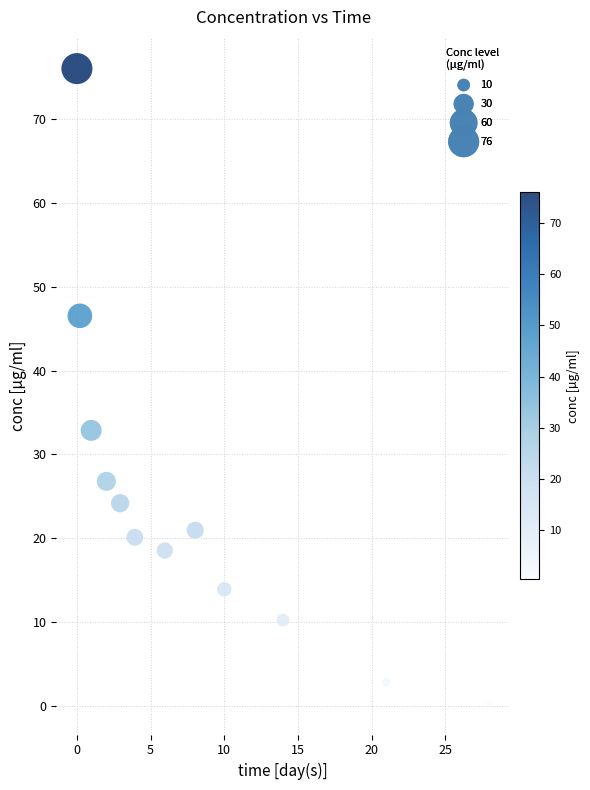

What is the range of Y values (max minus min)?

75.7